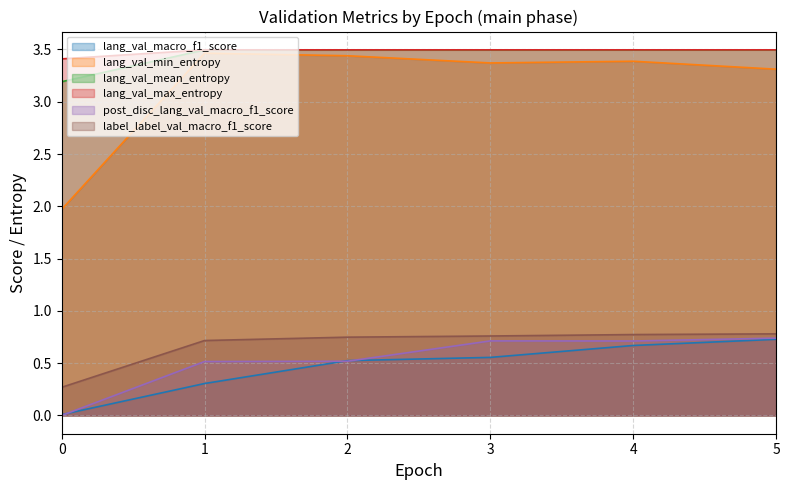

What are all the series names shown in the legend?

lang_val_macro_f1_score, lang_val_min_entropy, lang_val_mean_entropy, lang_val_max_entropy, post_disc_lang_val_macro_f1_score, label_label_val_macro_f1_score